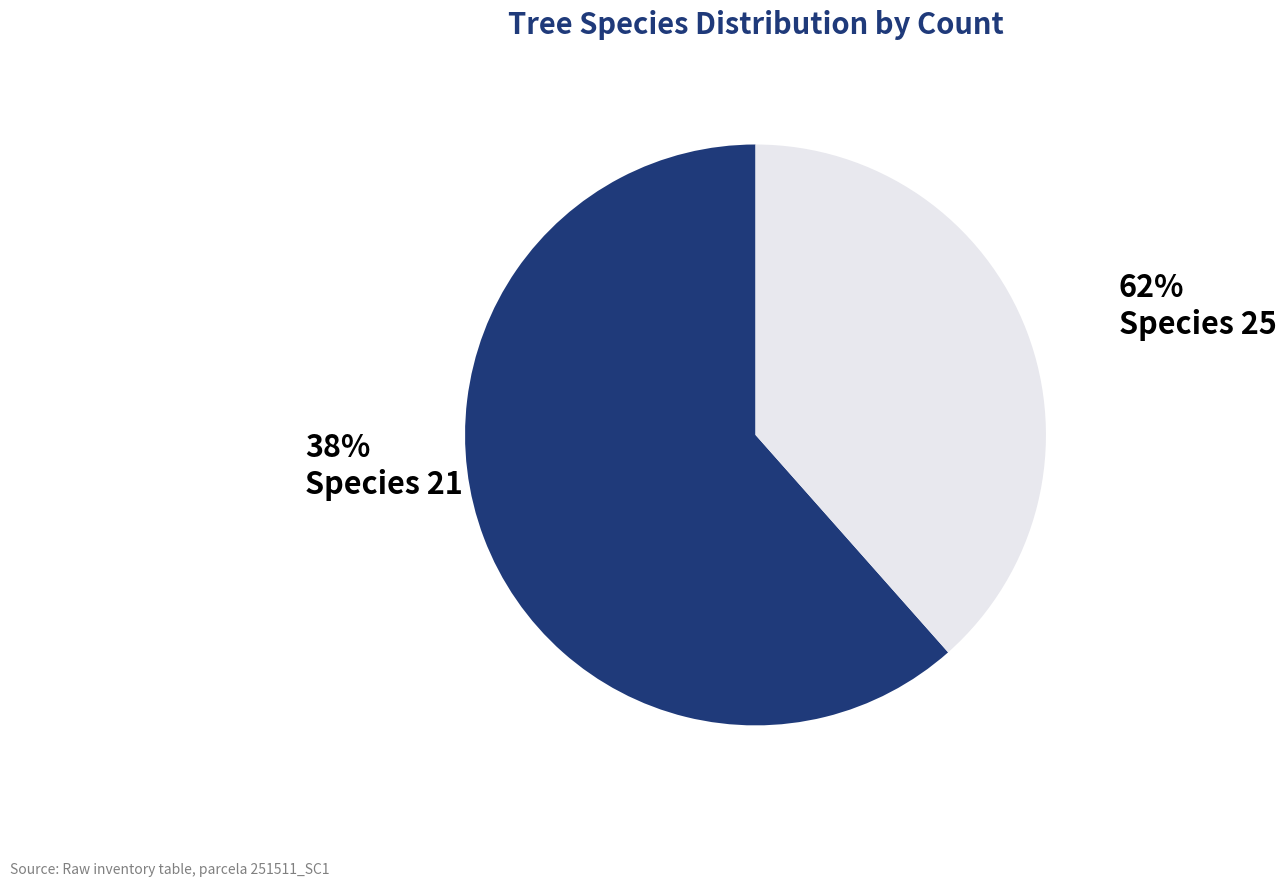

What is the majority slice?

25